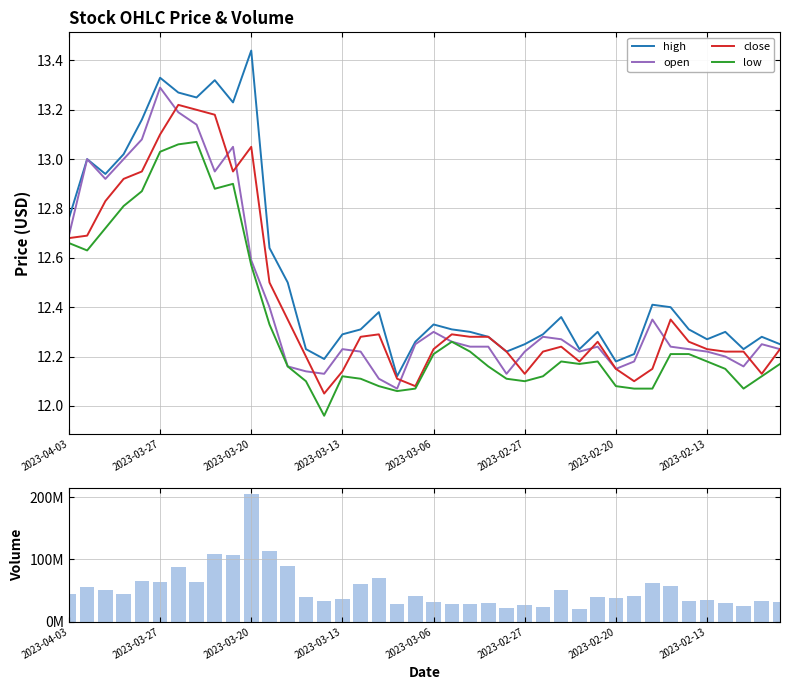

Read the open value at 22.

12.2